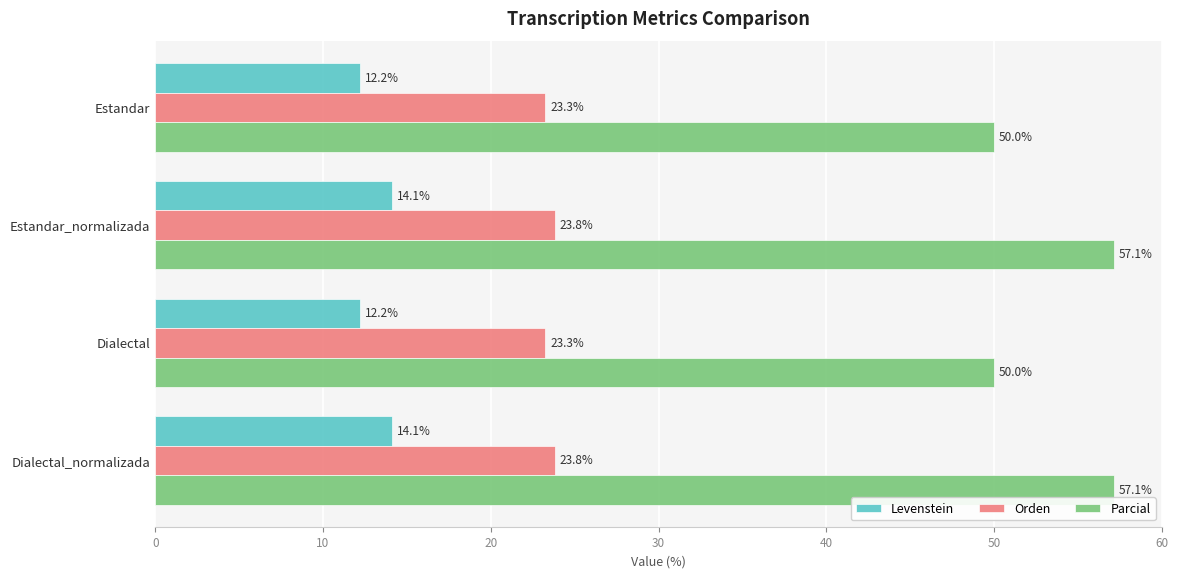

What is the average value of the Parcial series?

53.6